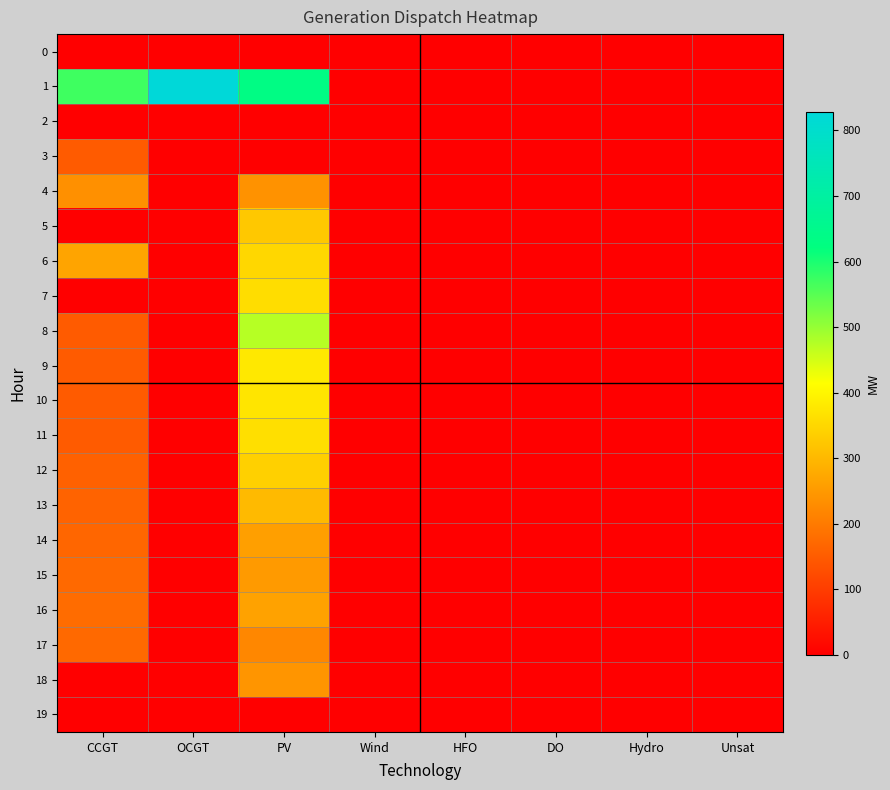

What is the difference between the highest and lowest values at PV?

634